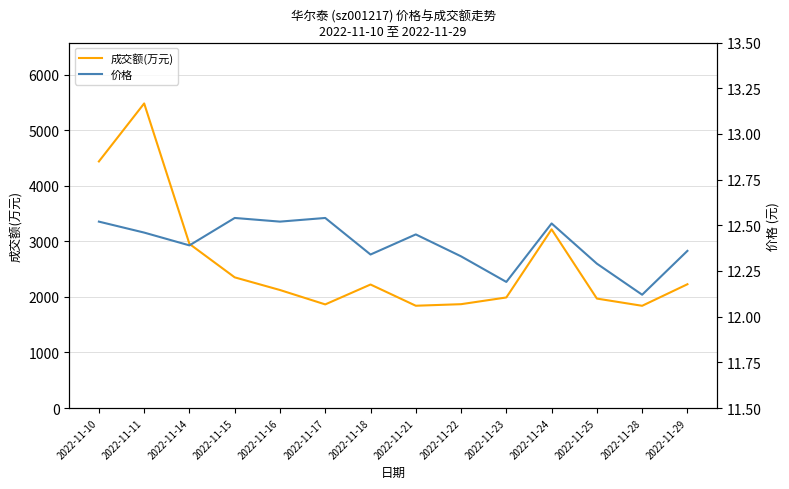

Is the value of 价格 at 2022-11-10 greater than the value of 成交额(万元) at 2022-11-10?

No